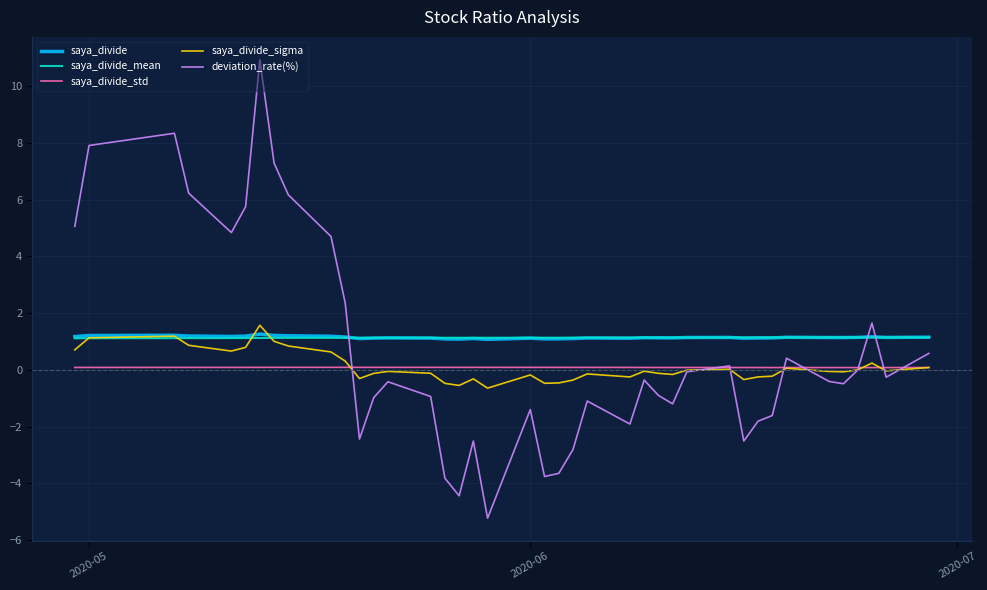

After their last crossing, which series has the higher values: deviation_rate(%) or saya_divide?

saya_divide